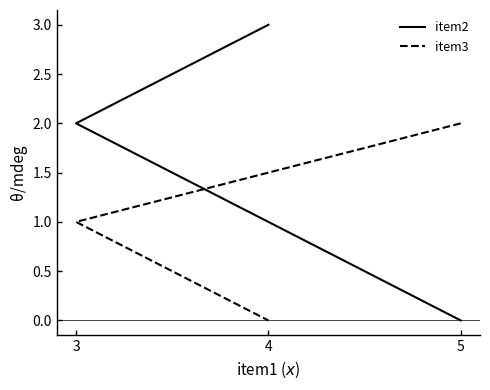

The value of item3 at 3 is 2. True or false?

False